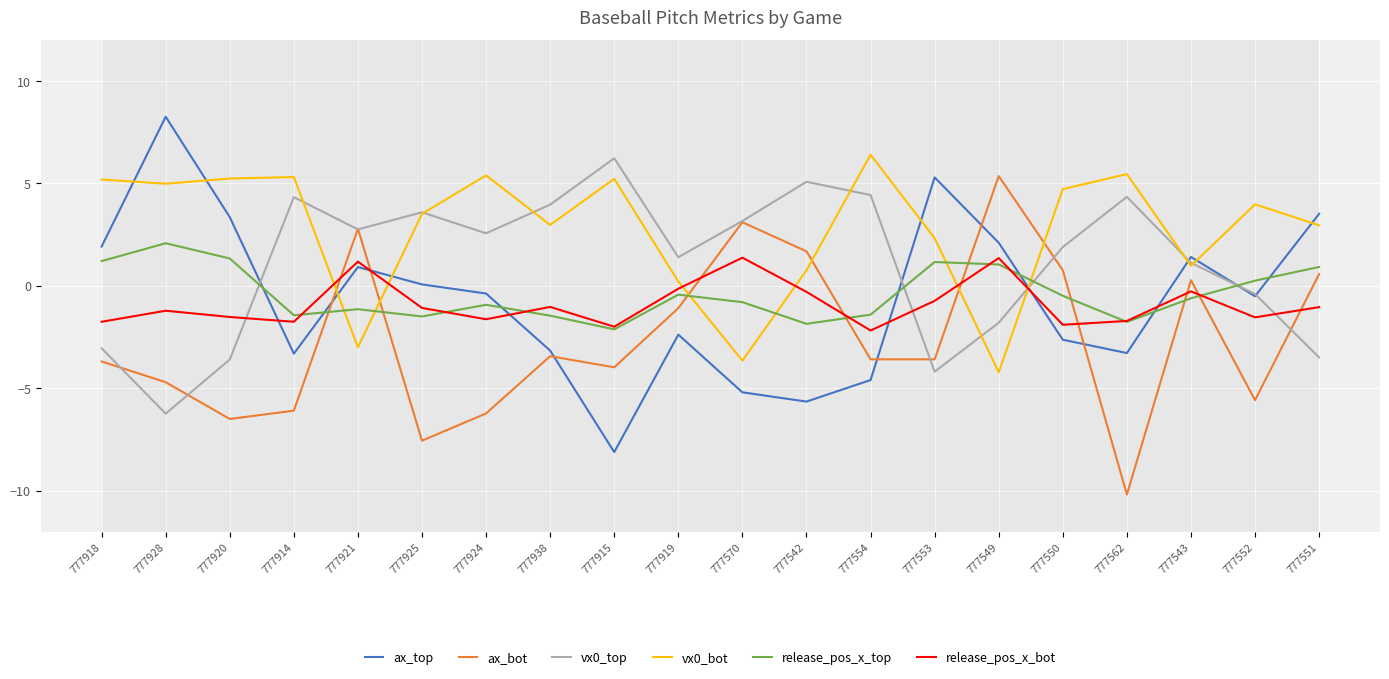

What are all the series names shown in the legend?

ax_top, ax_bot, vx0_top, vx0_bot, release_pos_x_top, release_pos_x_bot